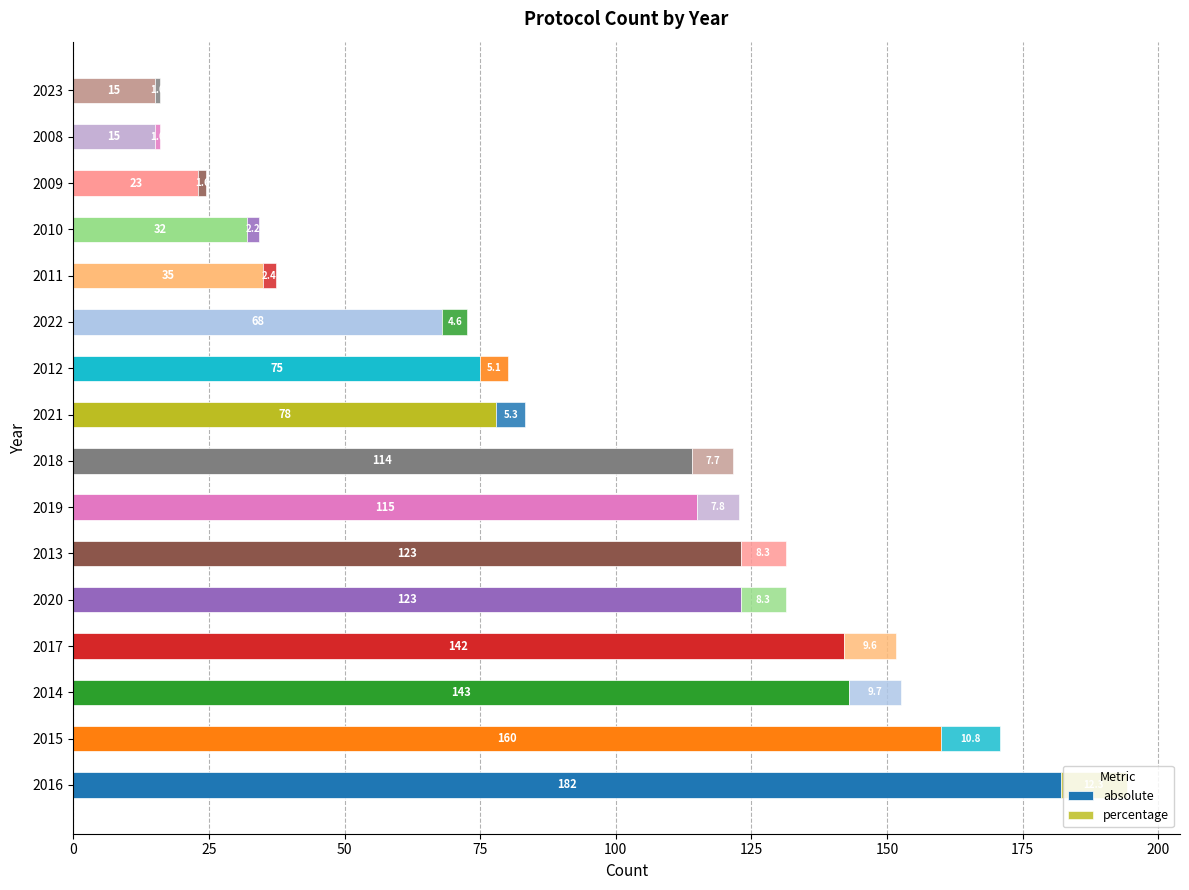

How many data points in absolute are less than 114?

8